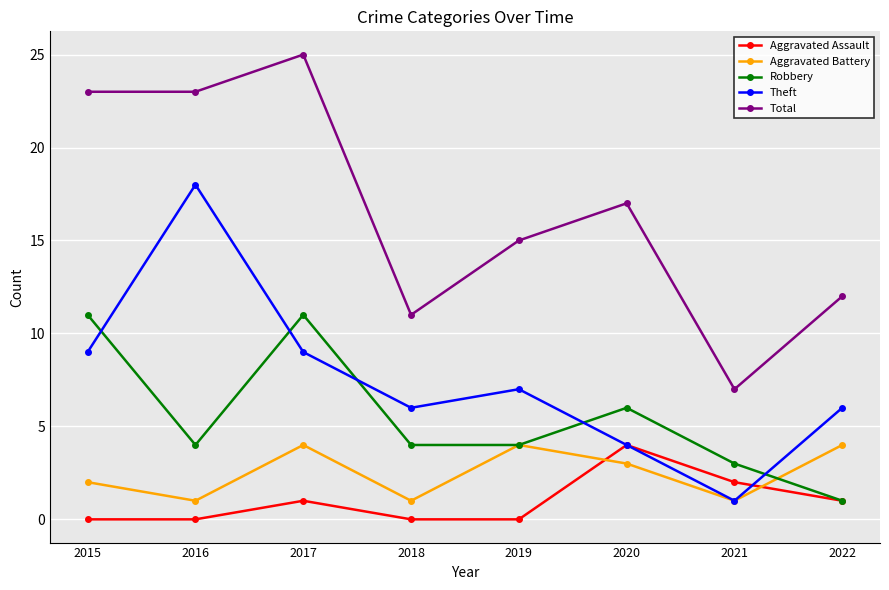

Where is the first local minimum for Aggravated Battery?

2016